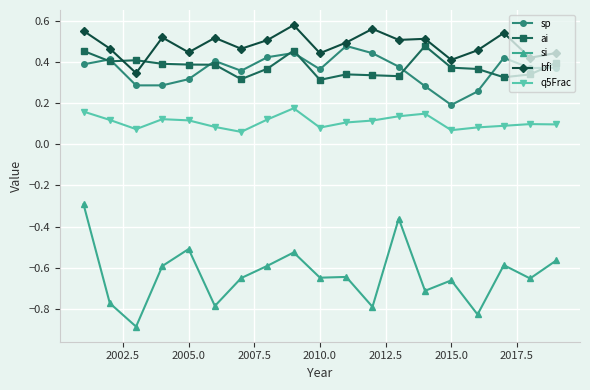

In ai, how many points are higher than both neighbors (excluding endpoints)?

4